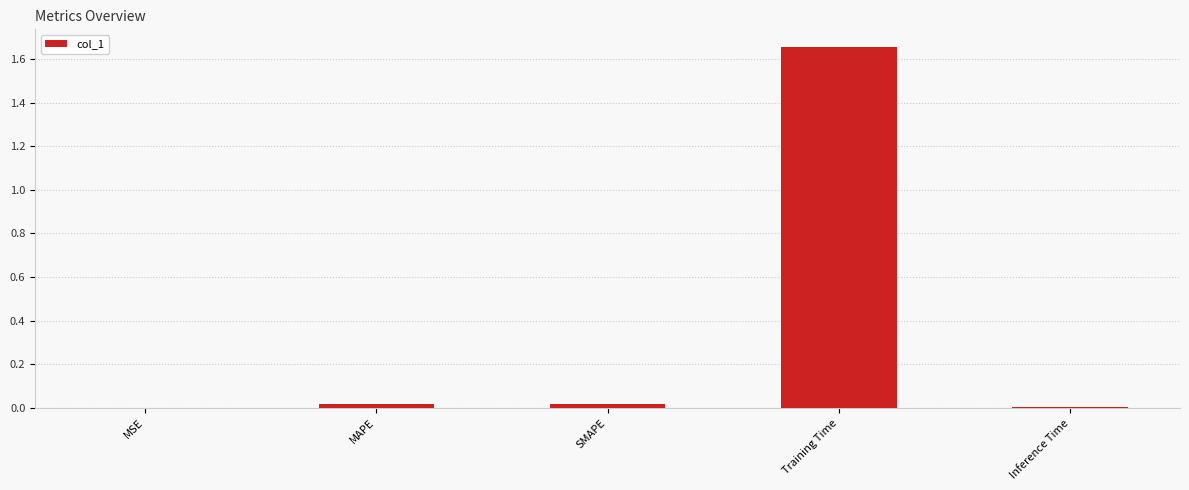

How many data points does each series have?

5